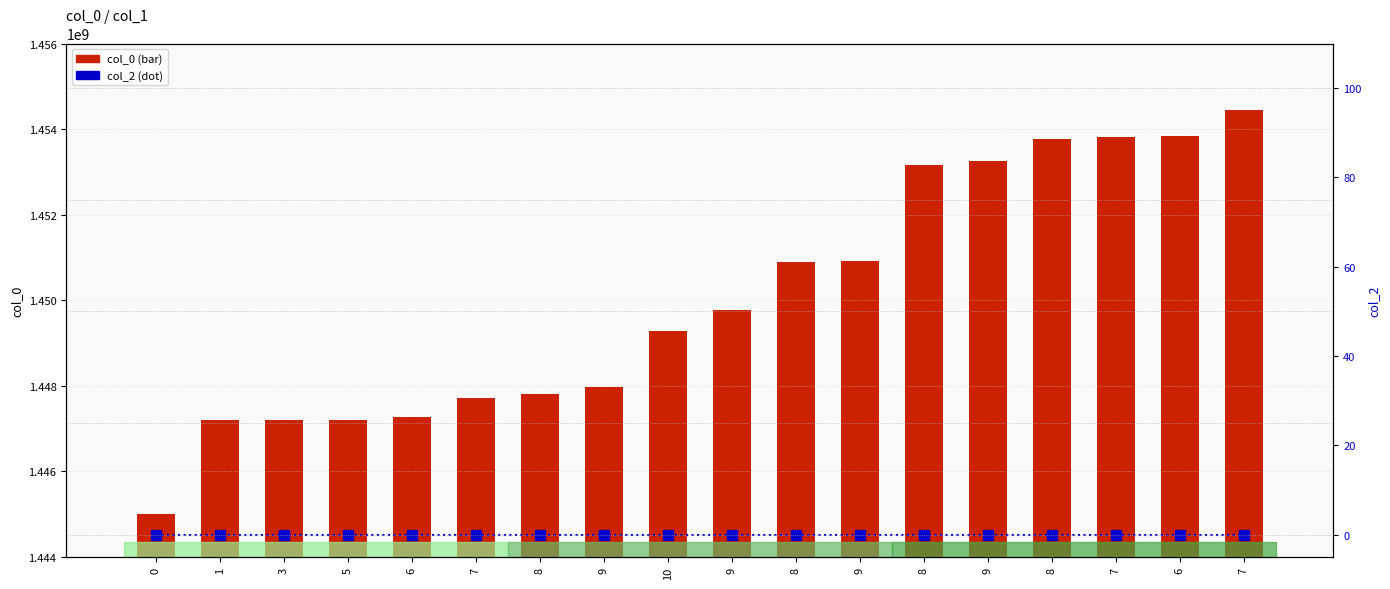

How many data points in col_0 are above 1449781274?

8